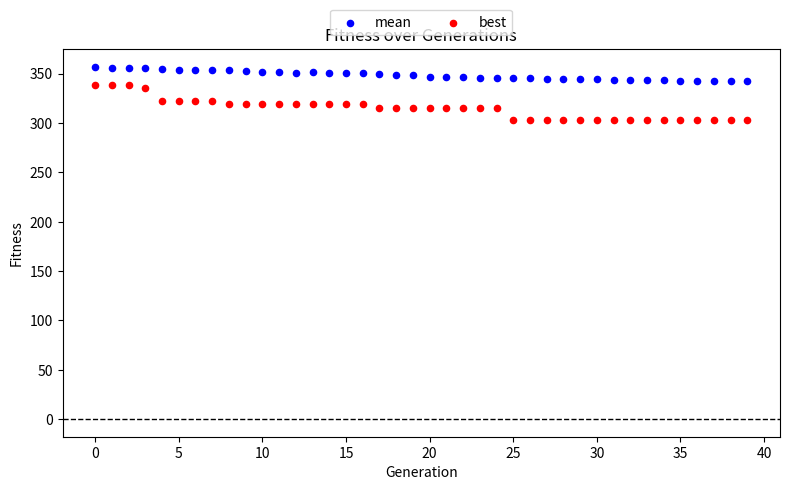

Which series reaches the minimum Y coordinate?

best